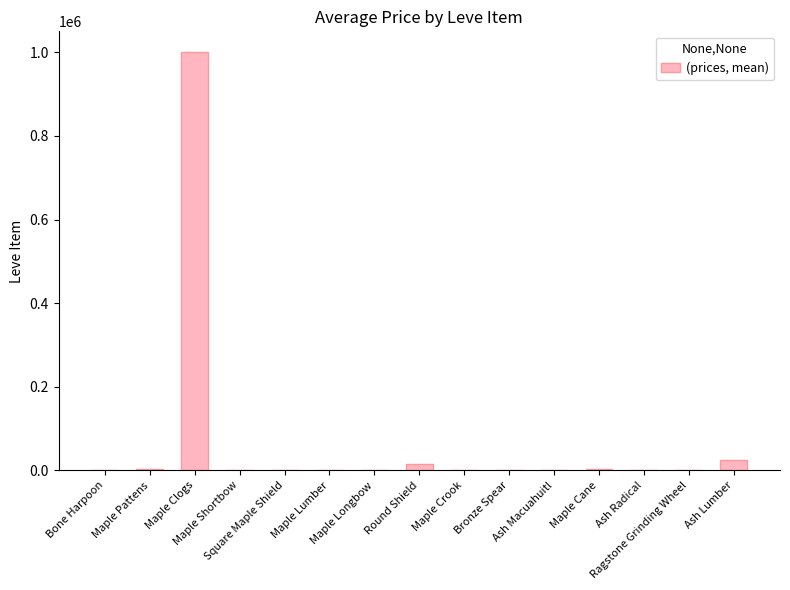

What is the sum of the values at Maple Shortbow and Square Maple Shield?

4112.0